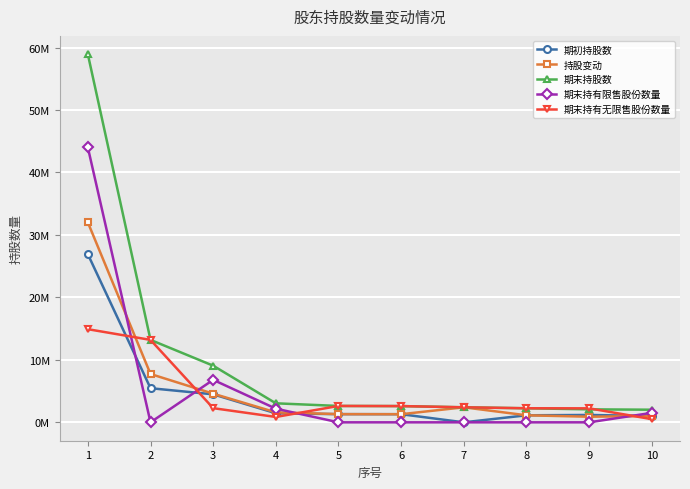

What are all the series names shown in the legend?

期初持股数, 持股变动, 期末持股数, 期末持有限售股份数量, 期末持有无限售股份数量